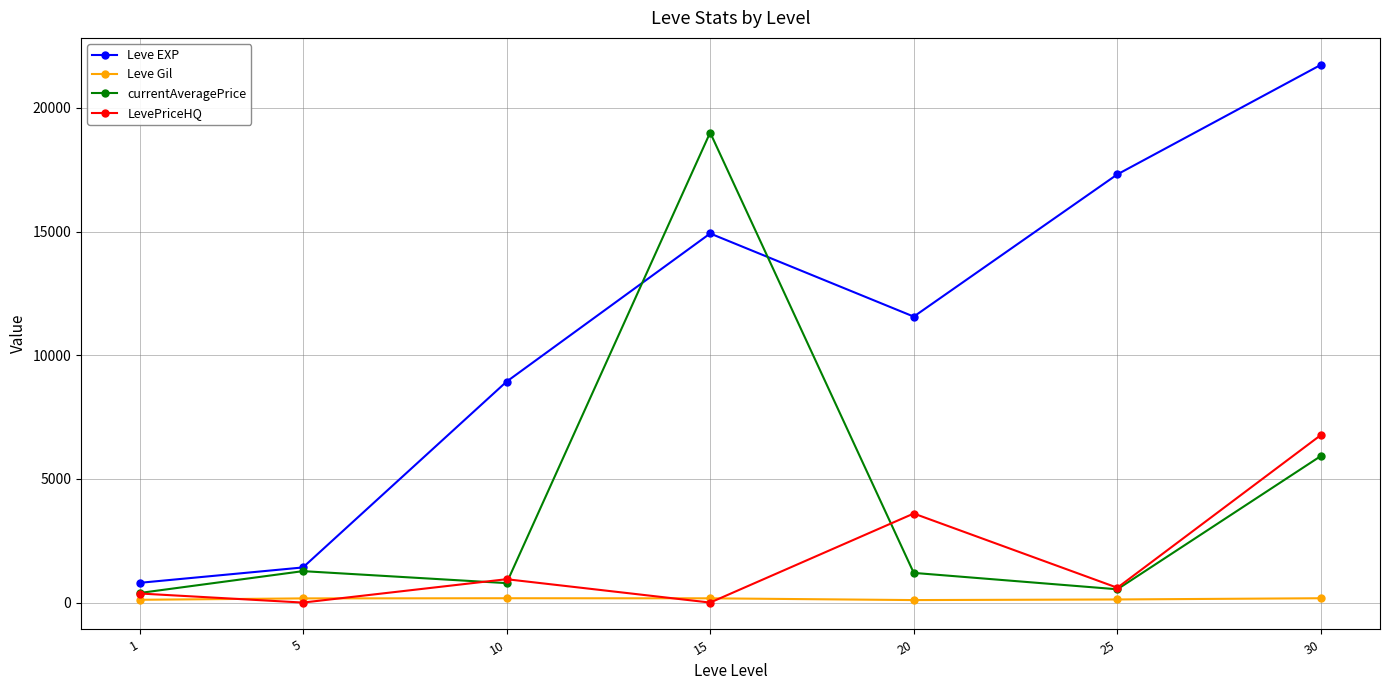

Which series has the largest total across all categories?

Leve EXP